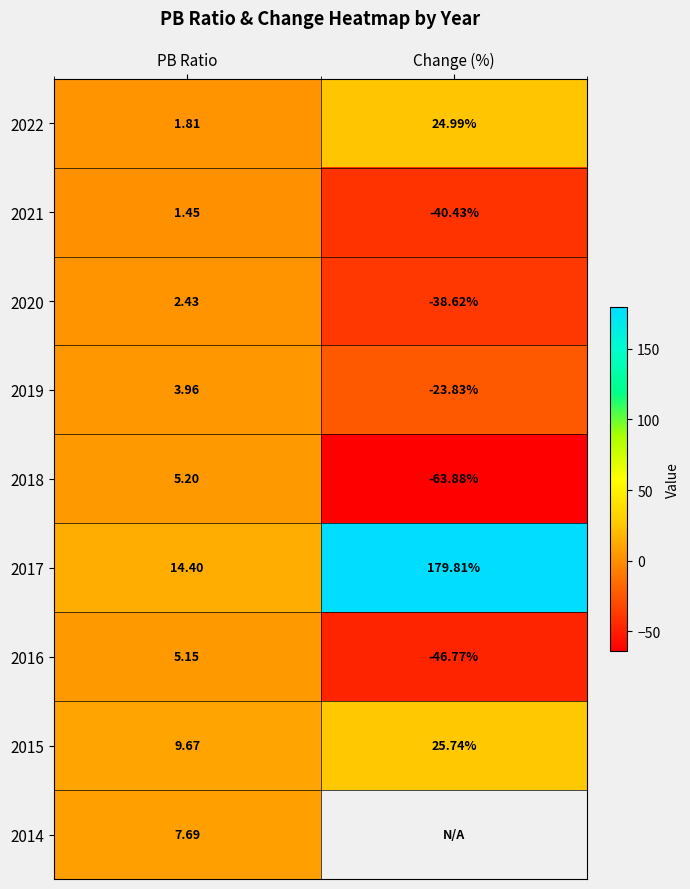

Is it true that 2018 equals 7.6 at PB Ratio?

False